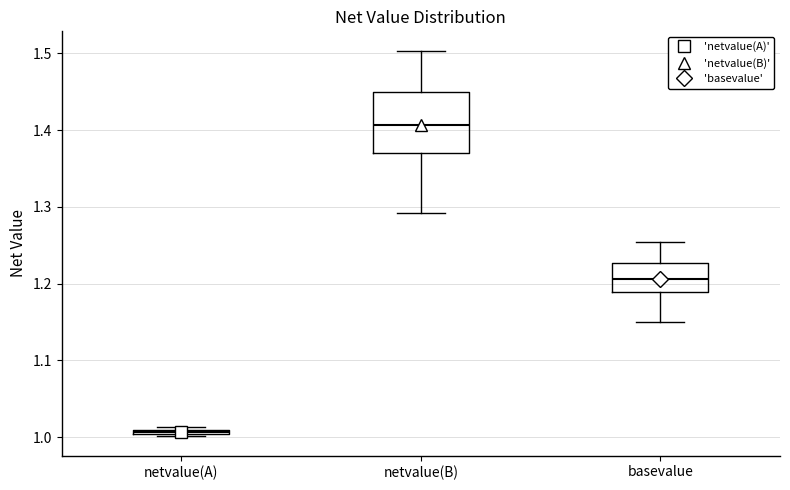

Which box is the tallest, from its lower edge to its upper edge?

netvalue(B)